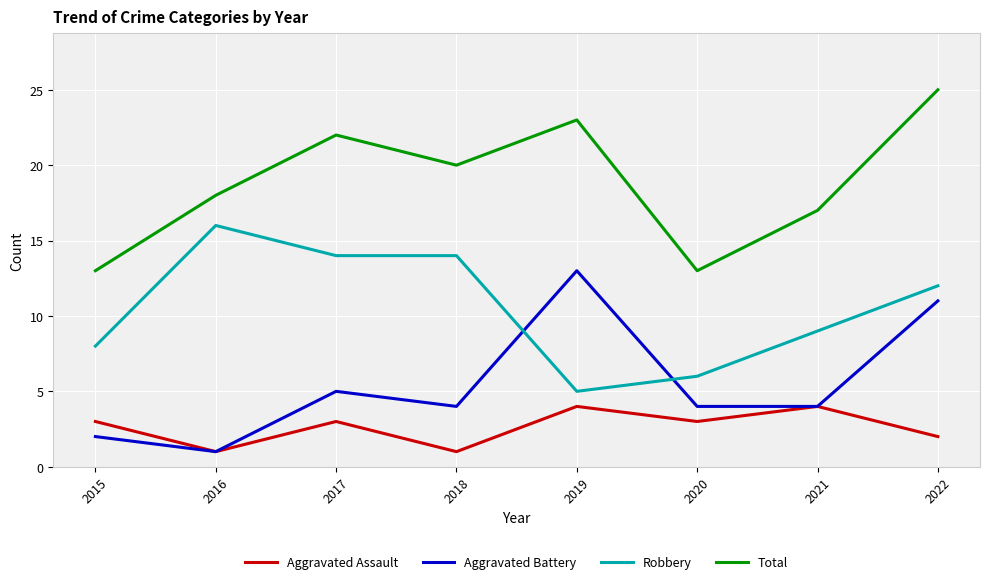

Is it true that Robbery equals 2 at 2020?

False